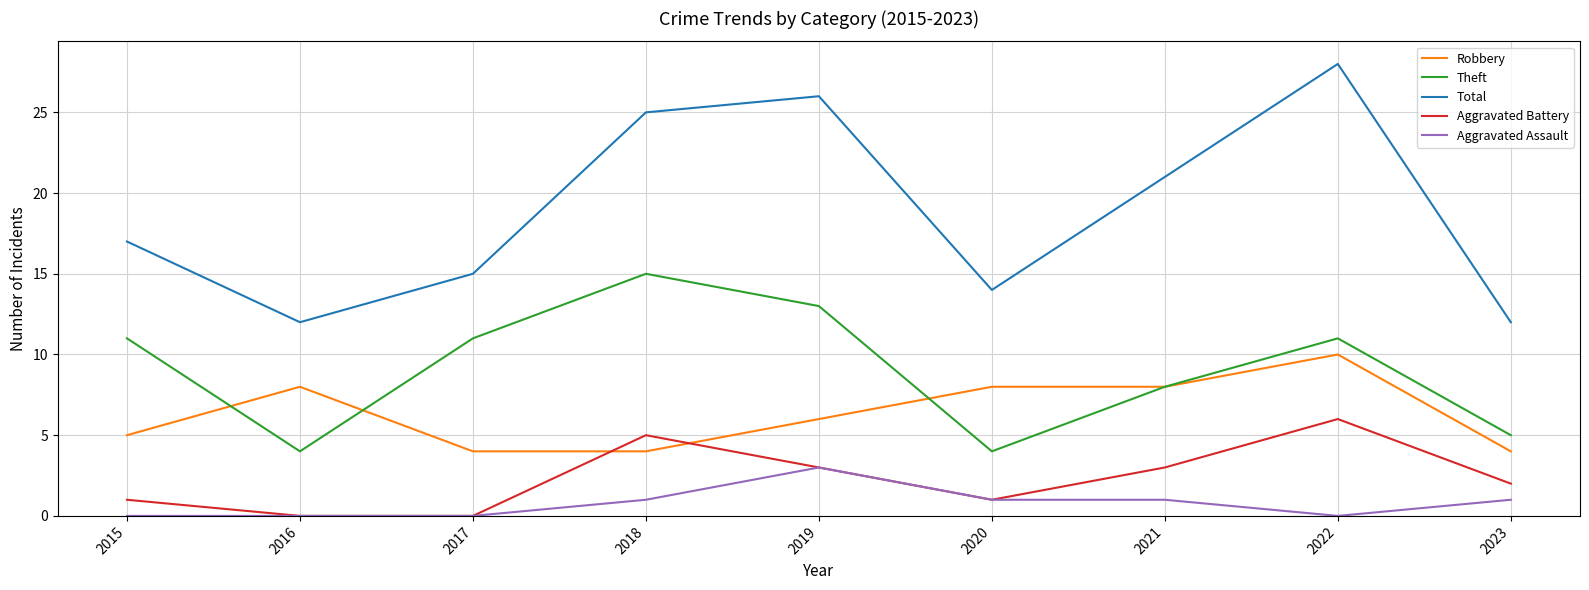

What are all the series names shown in the legend?

Robbery, Theft, Total, Aggravated Battery, Aggravated Assault